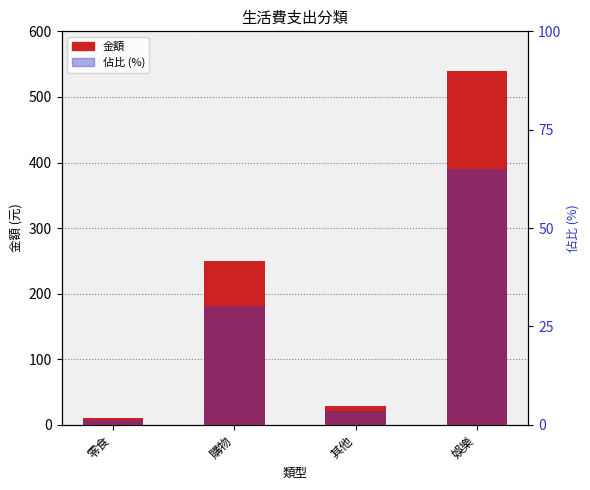

How many values in the 金額 series exceed 250?

1